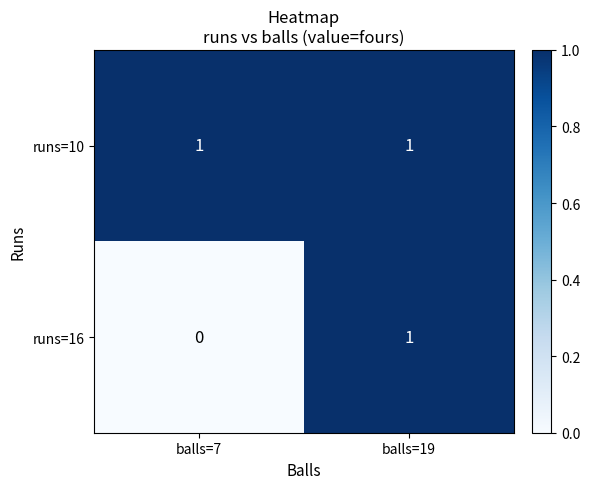

Which category has the highest value in the runs=16 series?

balls=19